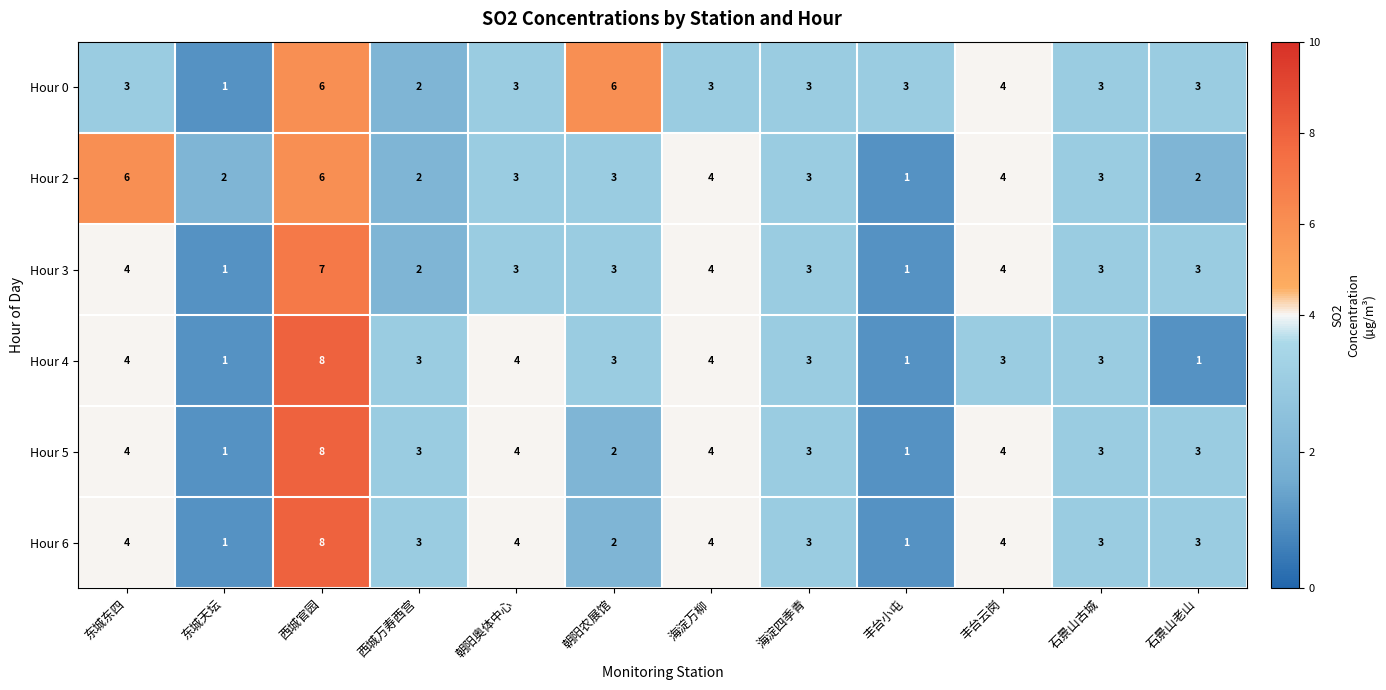

What is the sum of all Hour 0 values?

40